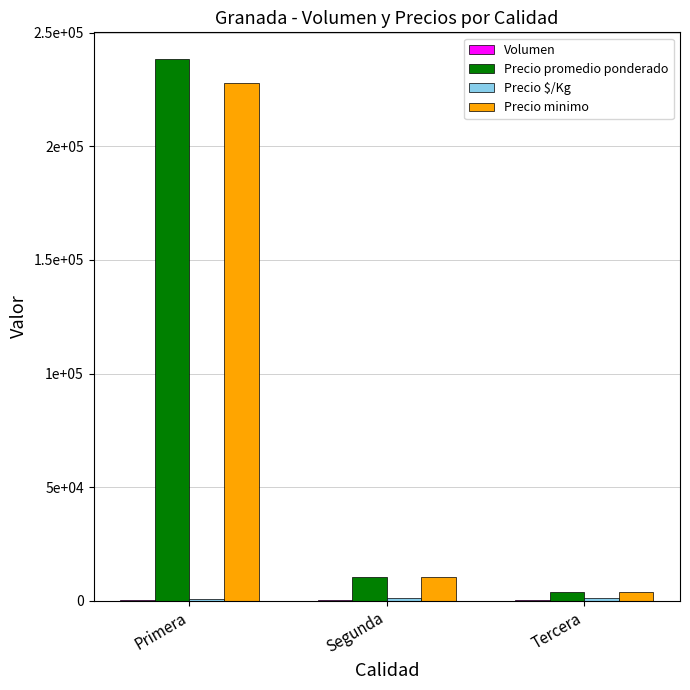

What is the spread (max minus min) of values at Segunda?

10220